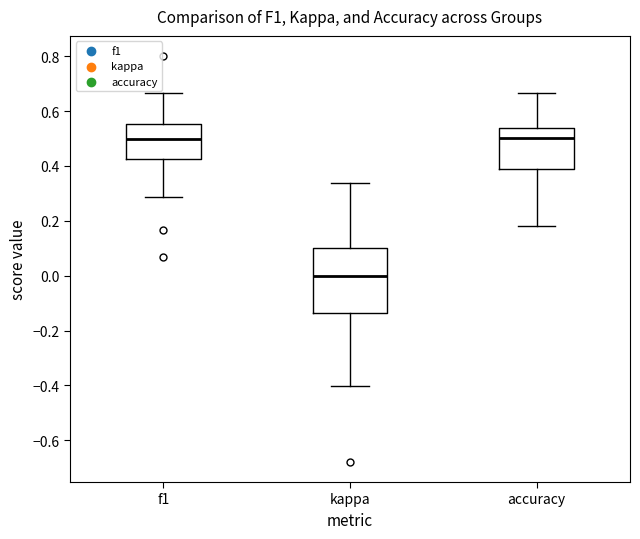

Where is the lower edge of the box for kappa on the y-axis? The values are not printed on the chart, so give them approximately, as read against the axis.

-0.14